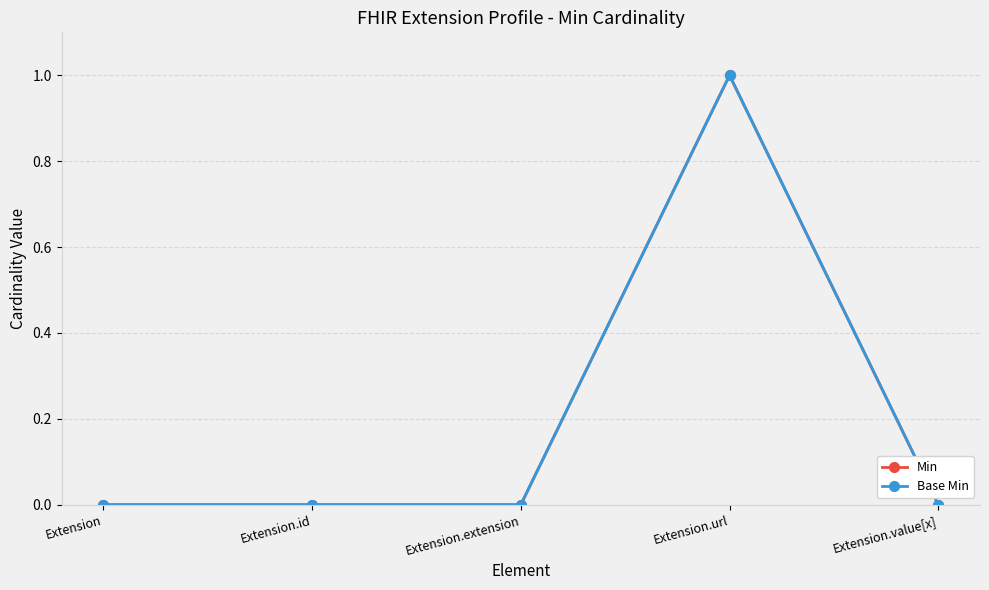

Reading left to right, list all the values displayed in this chart.

Min: 0	0	0	1	0
Base Min: 0	0	0	1	0